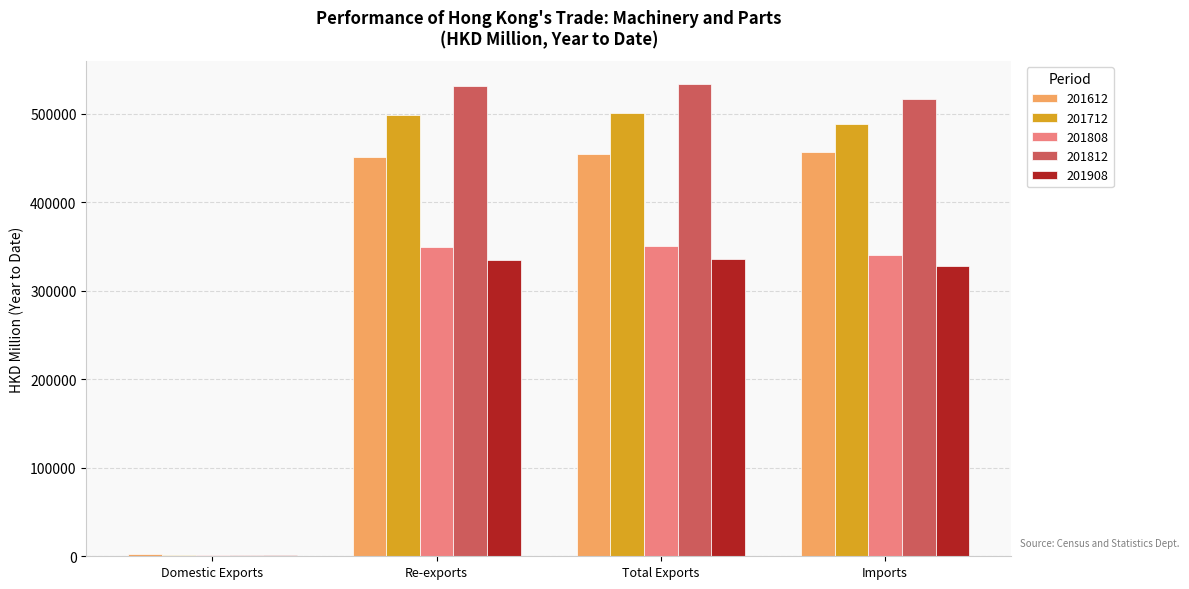

What is the highest value of the 201712 series?

500627.2